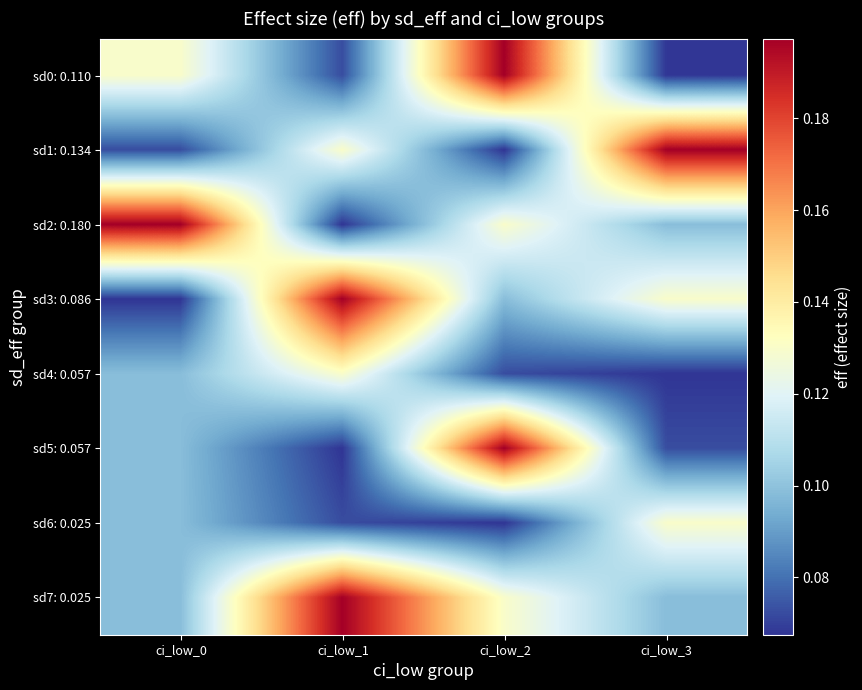

What is the total value across all series at ci_low_1?

0.9